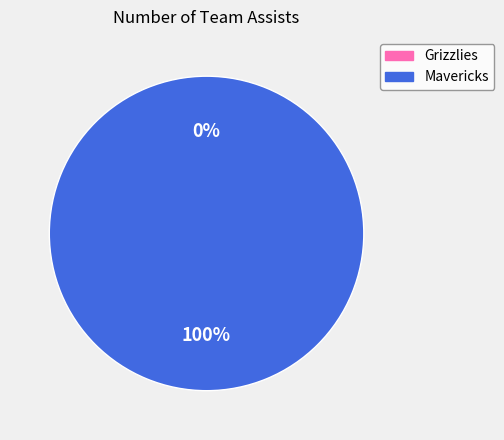

What is the change in value from Grizzlies to Mavericks?

+19